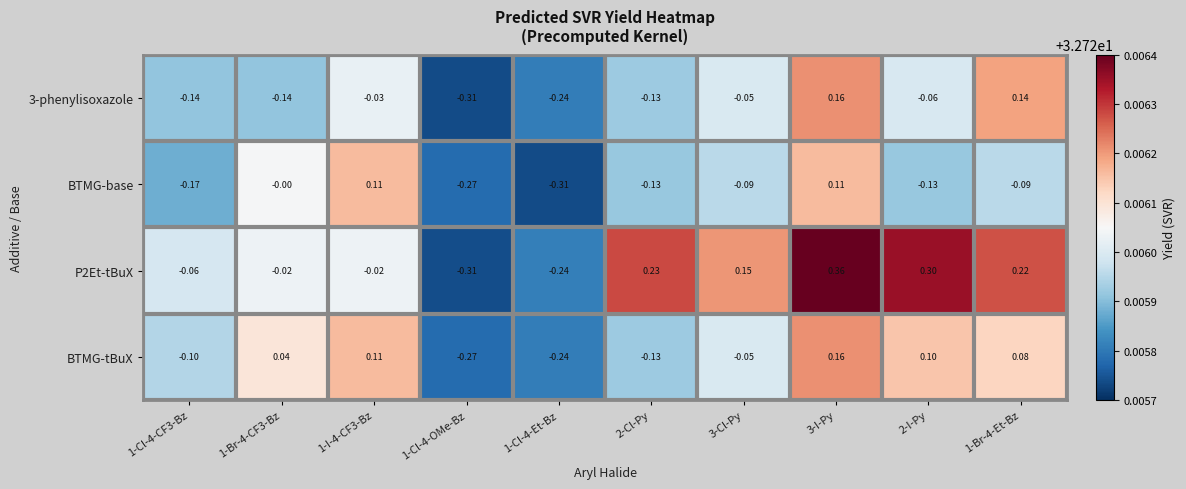

Is the value of BTMG-tBuX at 1-Cl-4-OMe-Bz greater than the value of P2Et-tBuX at 3-I-Py?

No